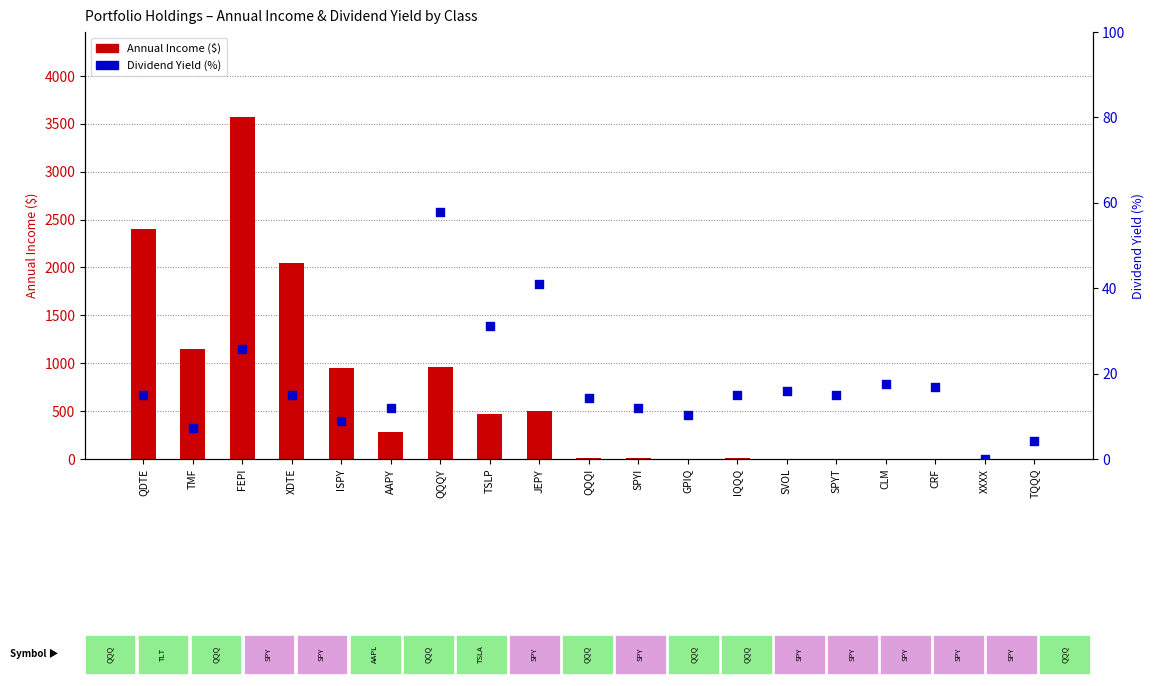

At how many categories does at least one series exceed 2163?

2